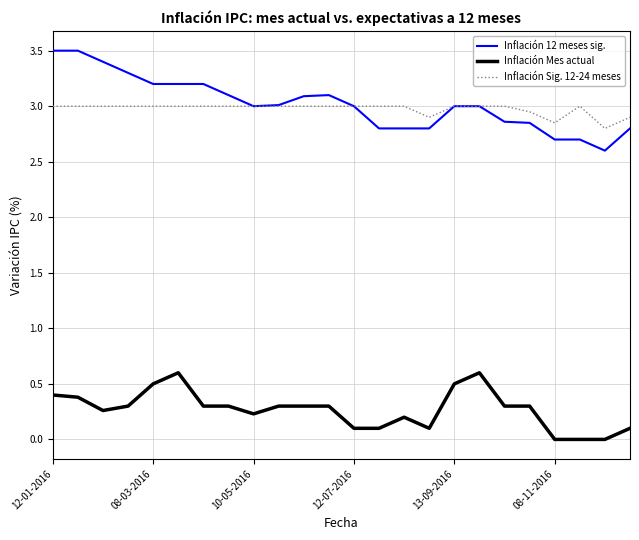

What is the minimum value for Inflación Sig. 12-24 meses?

2.8